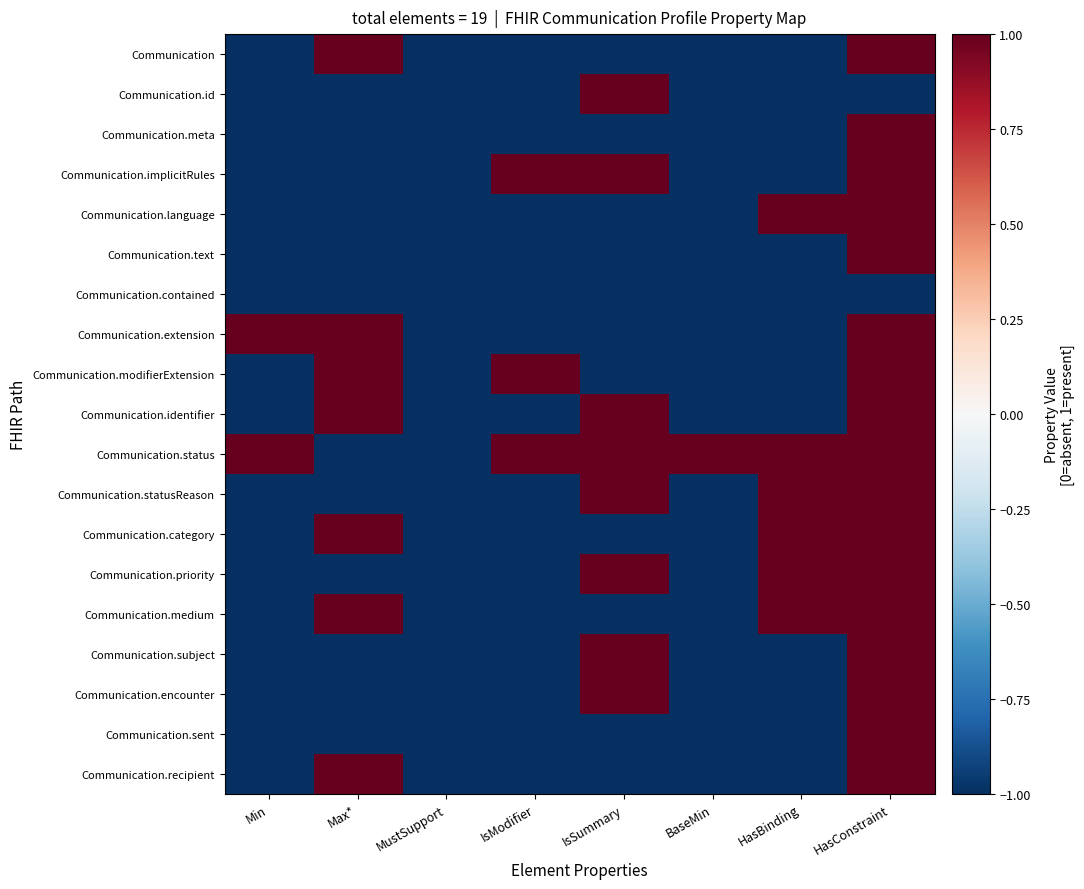

At which category is the sum across all series the highest?

HasConstraint